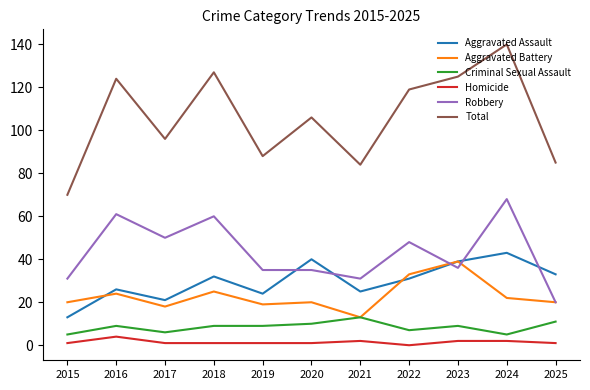

Reading right to left, extract all data points from this chart.

Aggravated Assault: 33	43	39	31	25	40	24	32	21	26	13
Aggravated Battery: 20	22	39	33	13	20	19	25	18	24	20
Criminal Sexual Assault: 11	5	9	7	13	10	9	9	6	9	5
Homicide: 1	2	2	0	2	1	1	1	1	4	1
Robbery: 20	68	36	48	31	35	35	60	50	61	31
Total: 85	140	125	119	84	106	88	127	96	124	70